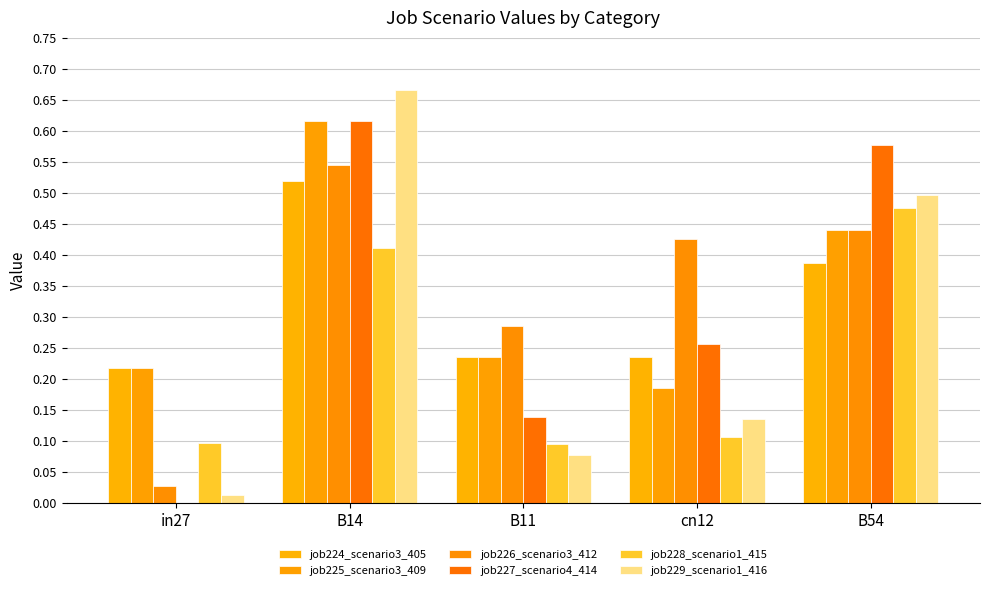

What is the total value across all series at B14?

3.4